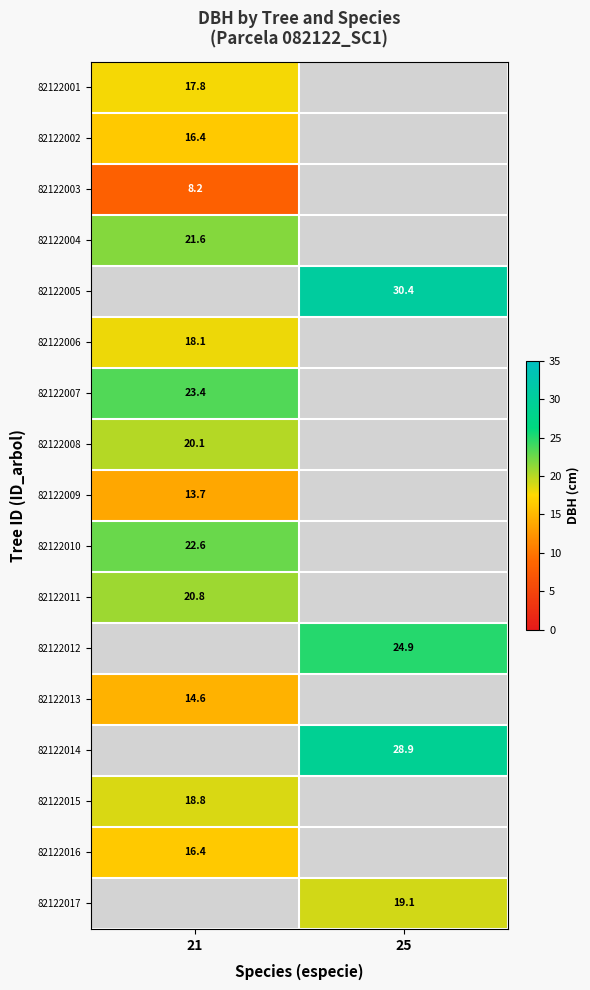

The value of 82122010 at 21 is 22.6. True or false?

True